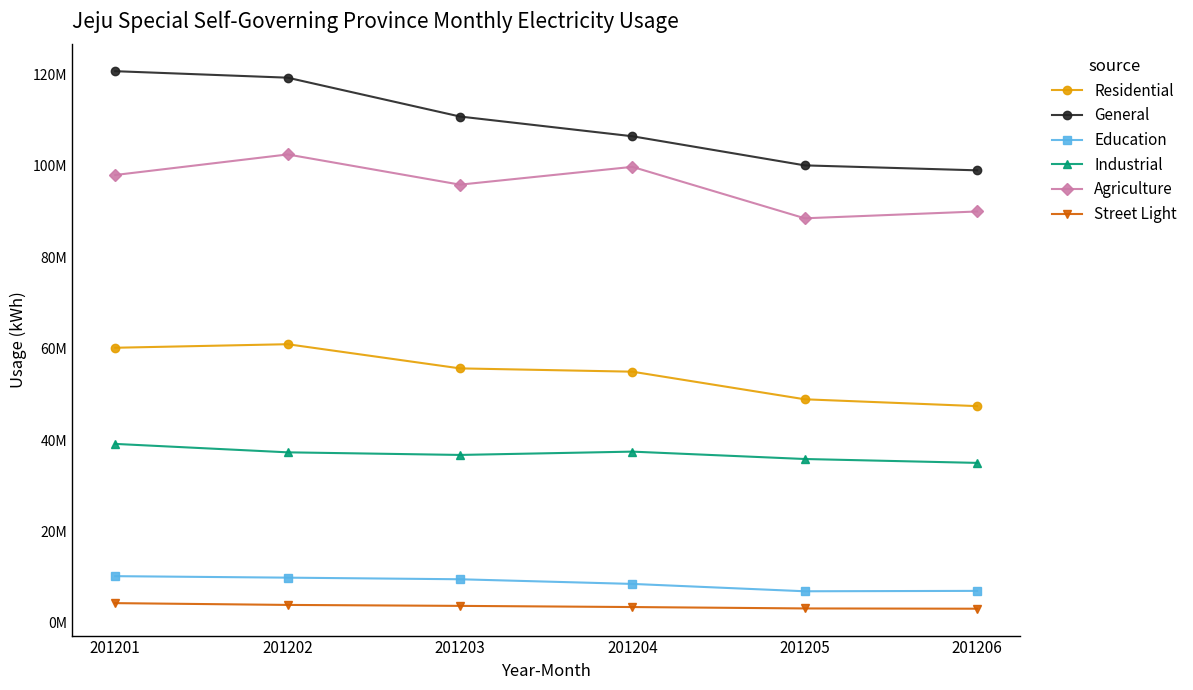

Reading right to left, transcribe all the data shown in this chart.

Residential: 201206=47419313	201205=48912949	201204=54952896	201203=55674664	201202=60962807	201201=60187810
General: 201206=99000000	201205=100086365	201204=106455909	201203=110772847	201202=119271170	201201=120692465
Education: 201206=7000000	201205=6914860	201204=8522810	201203=9541550	201202=9894433	201201=10219134
Industrial: 201206=35000000	201205=35849605	201204=37463671	201203=36740002	201202=37310206	201201=39153640
Agriculture: 201206=90000000	201205=88507465	201204=99763690	201203=95870844	201202=102476860	201201=97982453
Street Light: 201206=3100000	201205=3158053	201204=3463760	201203=3718338	201202=3927413	201201=4319910